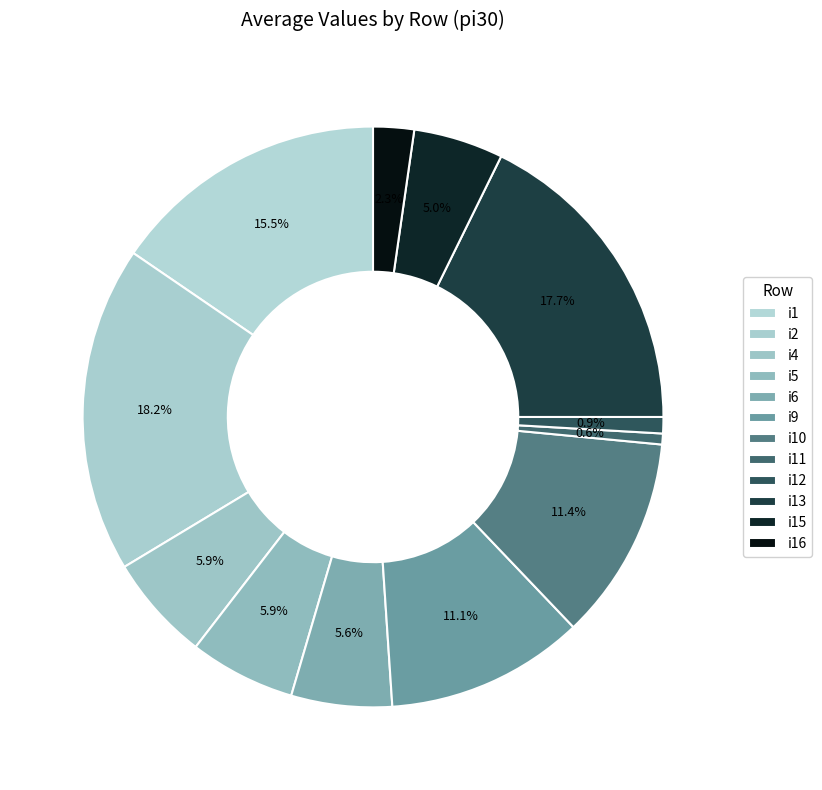

Which slice is the largest?

i2